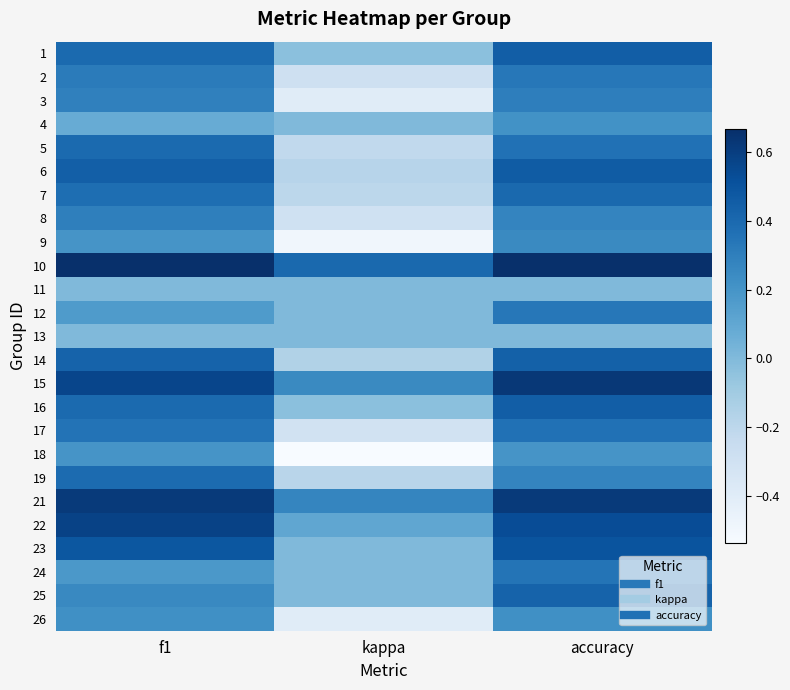

Reading right to left, extract all data points from this chart.

1: accuracy=0.5	kappa=-0.0	f1=0.4
2: accuracy=0.3	kappa=-0.3	f1=0.3
3: accuracy=0.3	kappa=-0.4	f1=0.3
4: accuracy=0.2	kappa=0.0	f1=0.1
5: accuracy=0.4	kappa=-0.2	f1=0.4
6: accuracy=0.5	kappa=-0.2	f1=0.4
7: accuracy=0.4	kappa=-0.2	f1=0.4
8: accuracy=0.3	kappa=-0.3	f1=0.3
9: accuracy=0.2	kappa=-0.5	f1=0.2
10: accuracy=0.7	kappa=0.4	f1=0.7
11: accuracy=0.0	kappa=0.0	f1=0.0
12: accuracy=0.3	kappa=0.0	f1=0.2
13: accuracy=0.0	kappa=0.0	f1=0.0
14: accuracy=0.4	kappa=-0.2	f1=0.4
15: accuracy=0.6	kappa=0.2	f1=0.6
16: accuracy=0.5	kappa=-0.0	f1=0.4
17: accuracy=0.4	kappa=-0.3	f1=0.4
18: accuracy=0.2	kappa=-0.5	f1=0.2
19: accuracy=0.3	kappa=-0.2	f1=0.4
21: accuracy=0.6	kappa=0.3	f1=0.6
22: accuracy=0.5	kappa=0.1	f1=0.6
23: accuracy=0.5	kappa=0.0	f1=0.5
24: accuracy=0.3	kappa=0.0	f1=0.2
25: accuracy=0.4	kappa=0.0	f1=0.3
26: accuracy=0.2	kappa=-0.4	f1=0.2